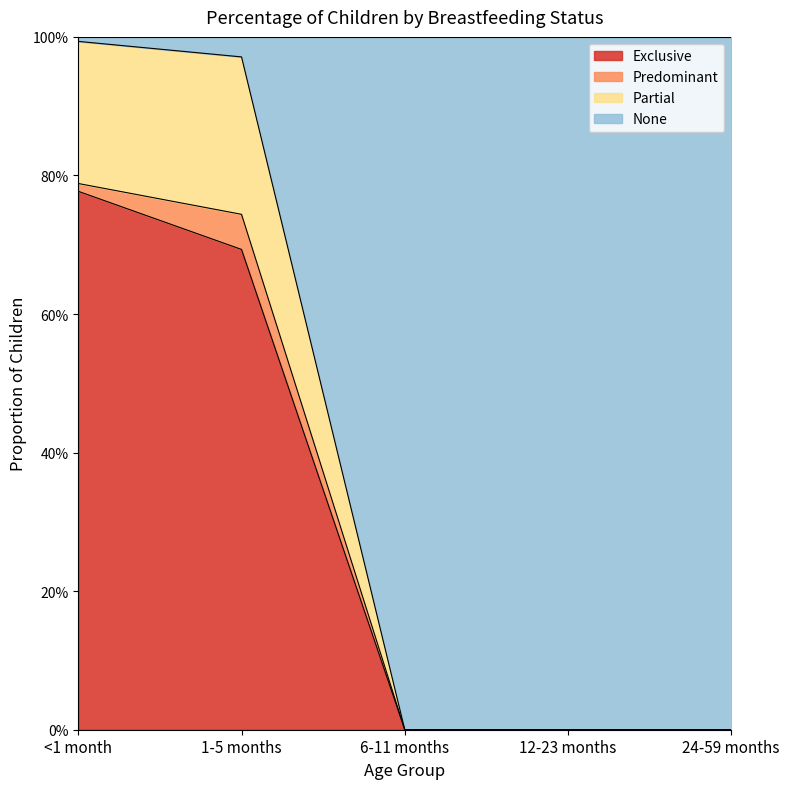

What is the average value of the Exclusive series?

0.3